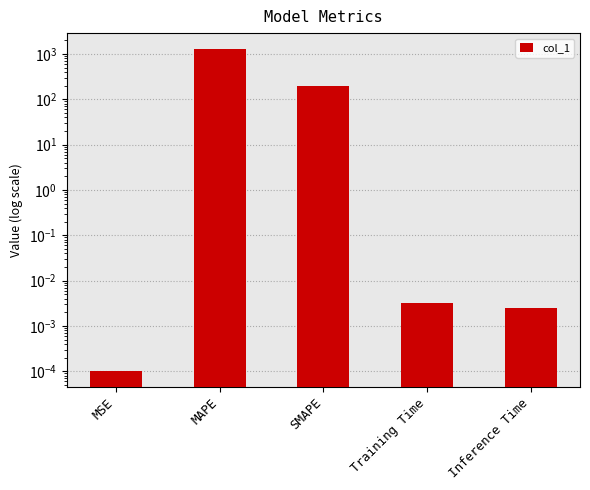

What is the difference between the maximum and minimum values?

1277.8